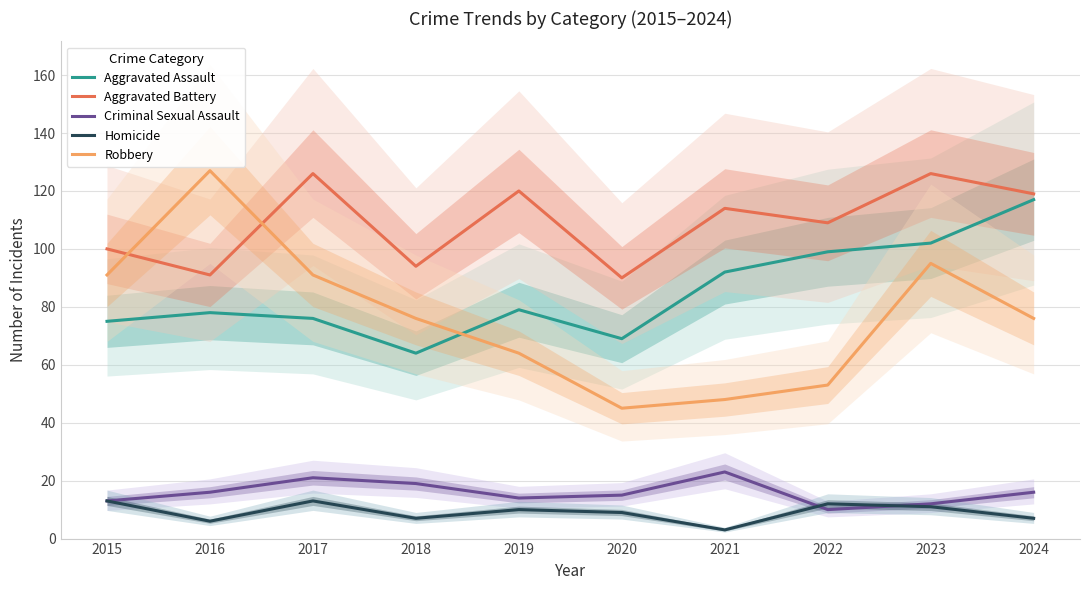

Does the chart display data point markers on the line(s)?

No